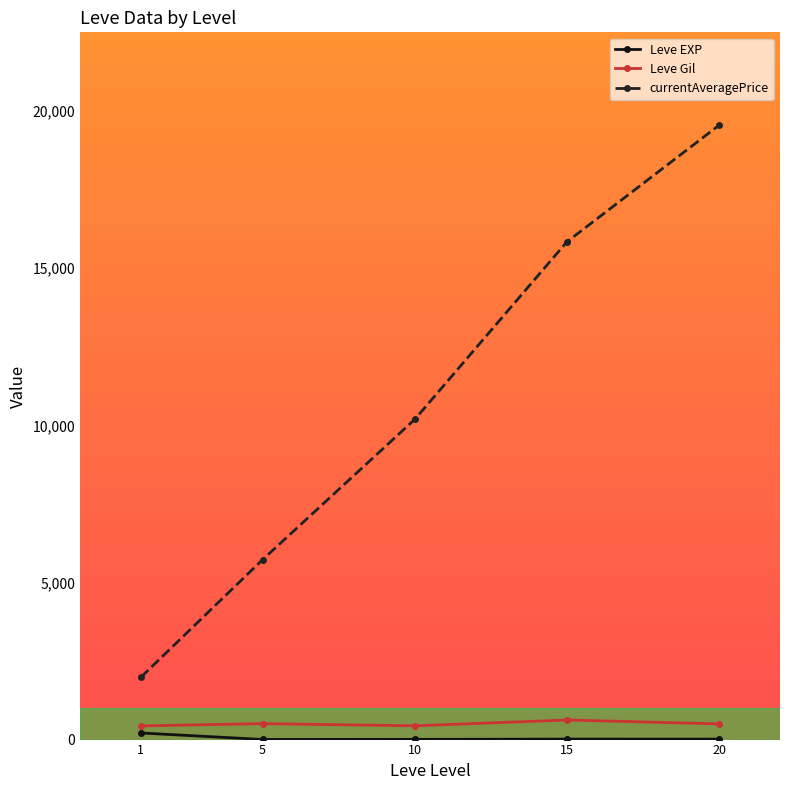

Which series changed the most between 5 and 15?

currentAveragePrice